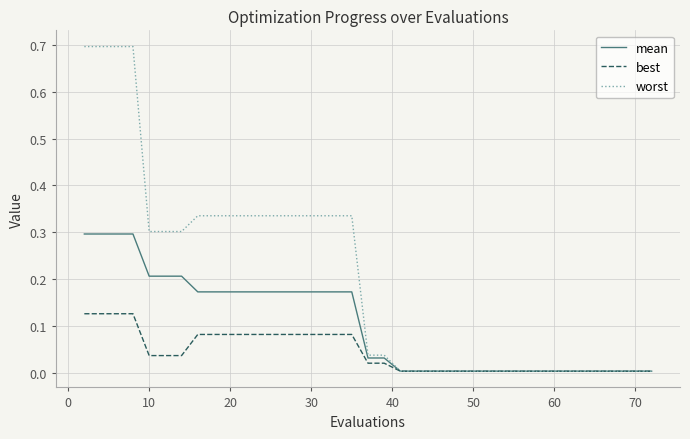

Rank the series by their maximum value, from lowest to highest.

best, mean, worst